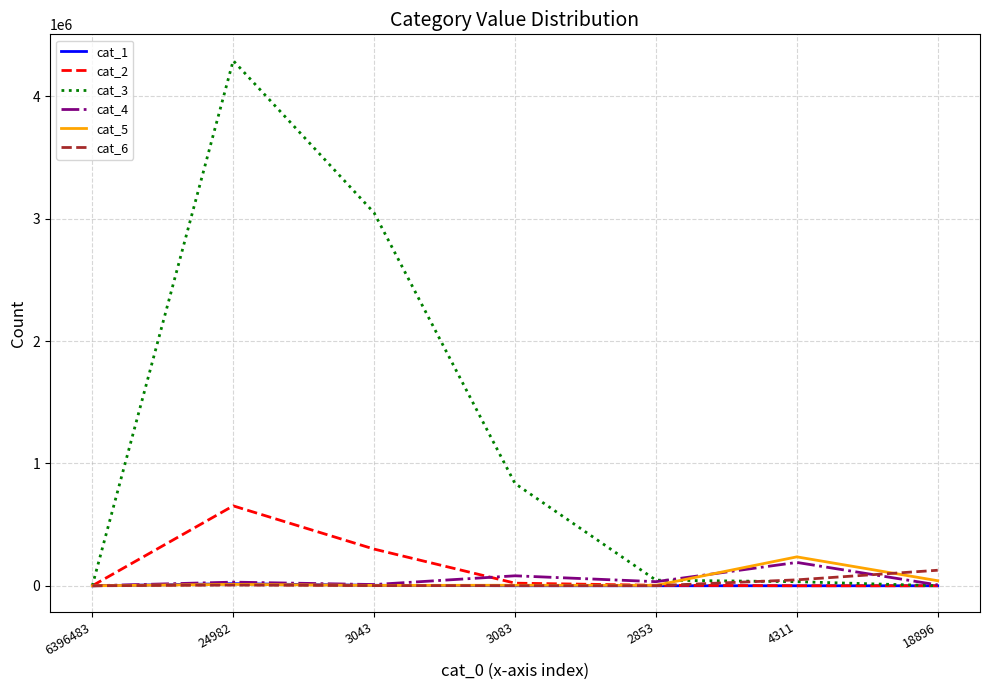

Which series has the largest total across all categories?

cat_3